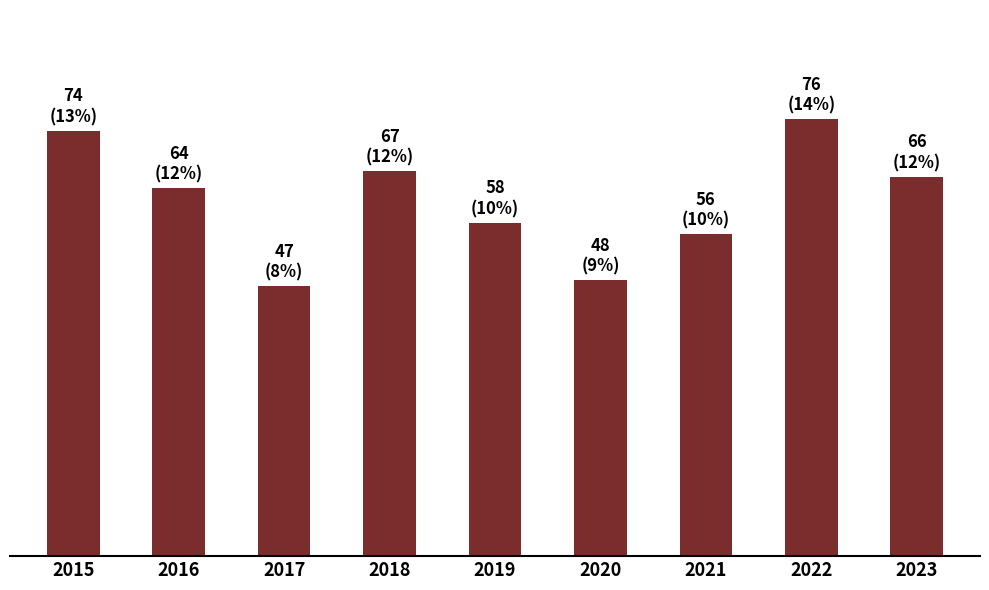

Does the chart contain any negative values?

No